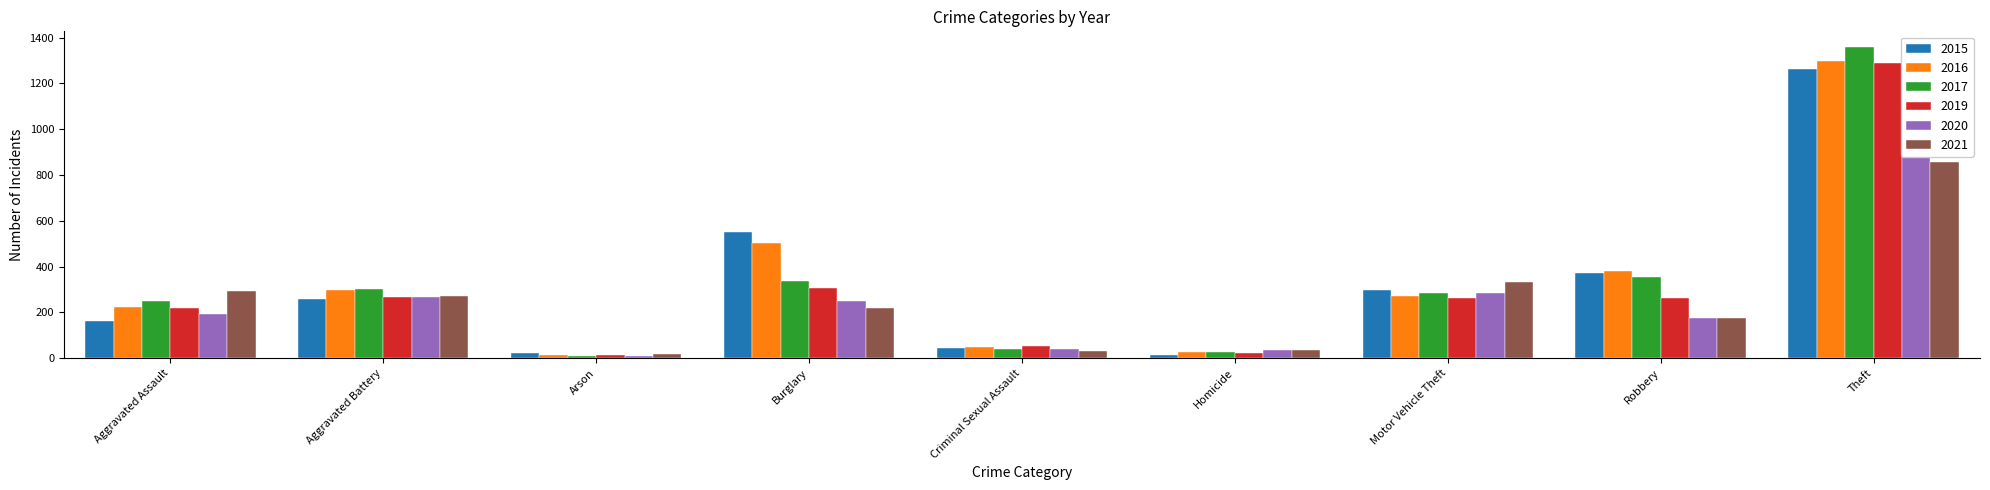

What is the sum of the 2020 values at Aggravated Assault and Criminal Sexual Assault?

231